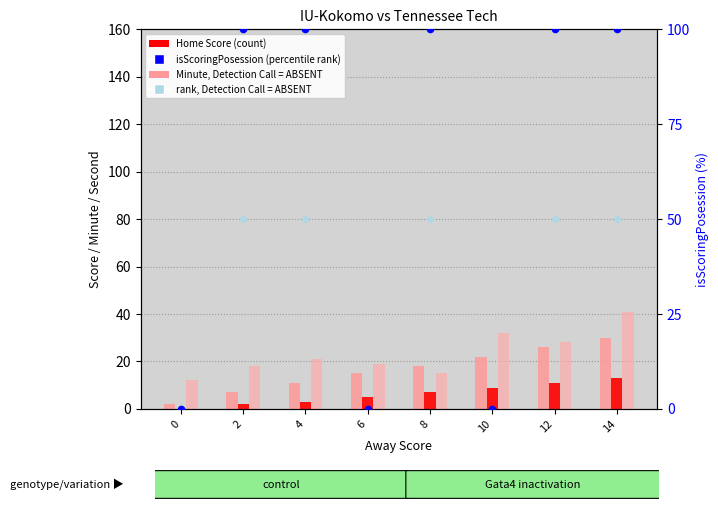

Which series has the largest total across all categories?

isScoringPosession (%)